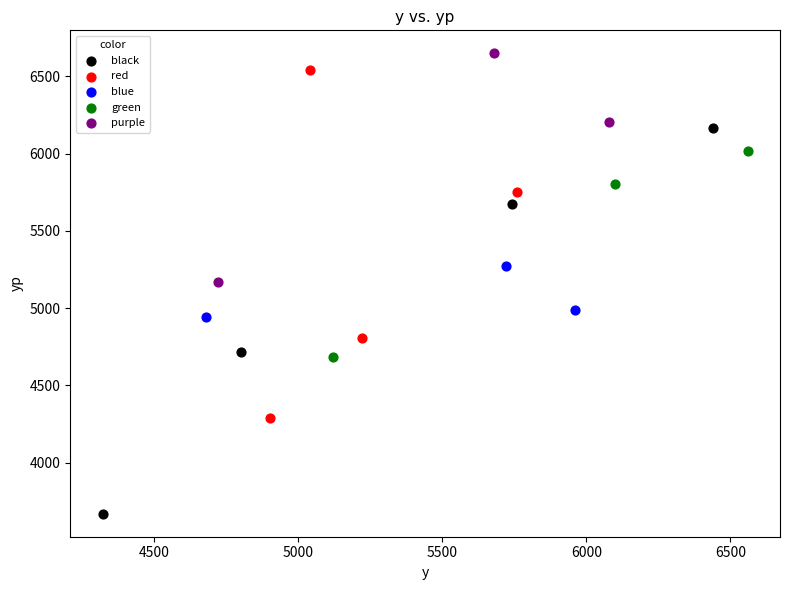

Which series reaches the minimum Y coordinate?

black